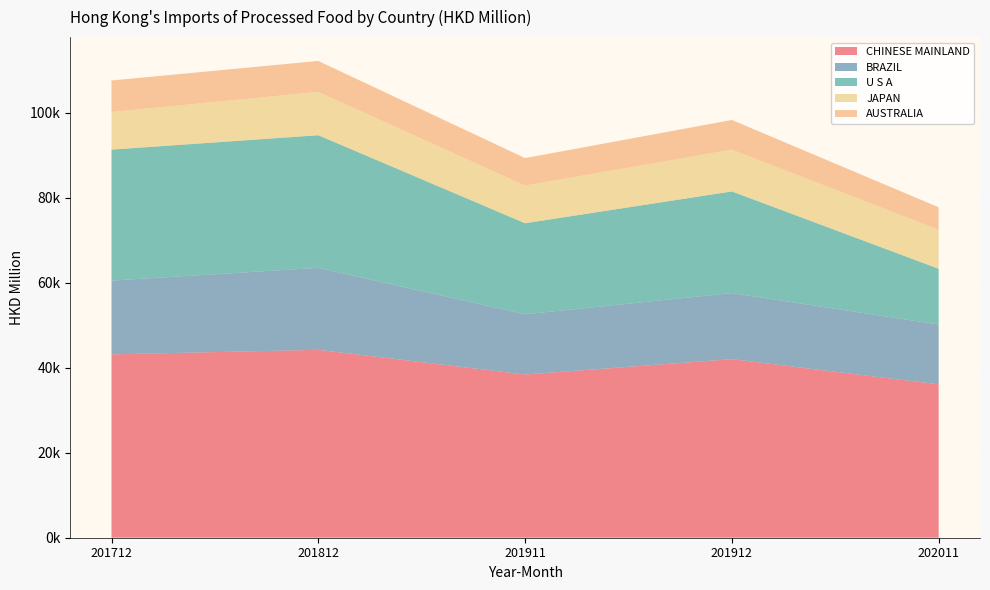

Reading left to right, what are all the values shown in this chart?

CHINESE MAINLAND: 201712=43125.9	201812=44190.5	201911=38387.4	201912=41996.8	202011=36068.0
BRAZIL: 201712=17338.4	201812=19276.3	201911=14166.8	201912=15540.4	202011=14075.4
U S A: 201712=30815.5	201812=31196.2	201911=21406.0	201912=23908.8	202011=13112.8
JAPAN: 201712=8851.0	201812=10184.7	201911=8861.3	201912=9827.4	202011=9186.6
AUSTRALIA: 201712=7401.3	201812=7281.5	201911=6459.5	201912=6973.3	202011=5271.8